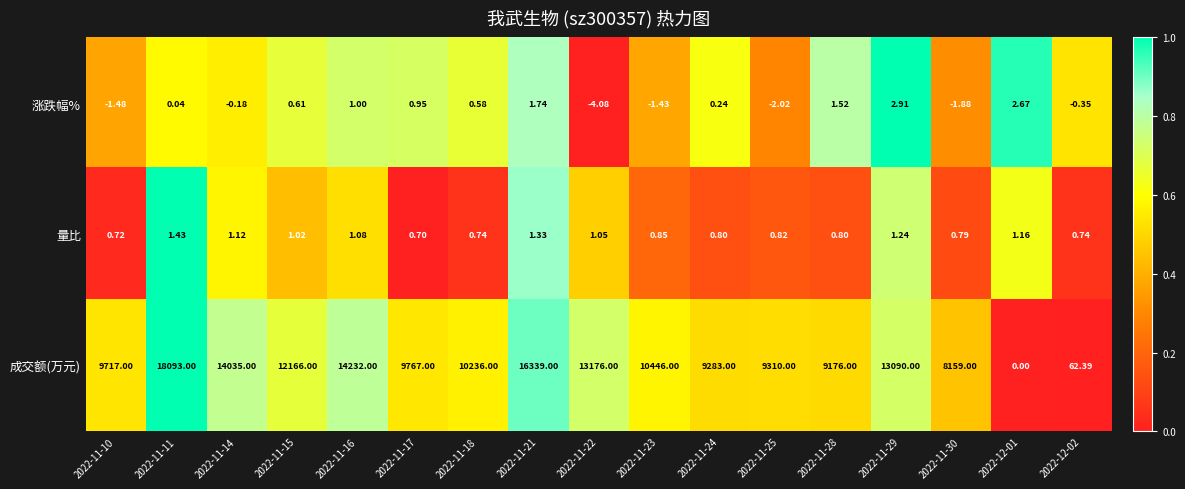

Rank the series by their maximum value, from highest to lowest.

成交额(万元), 涨跌幅%, 量比